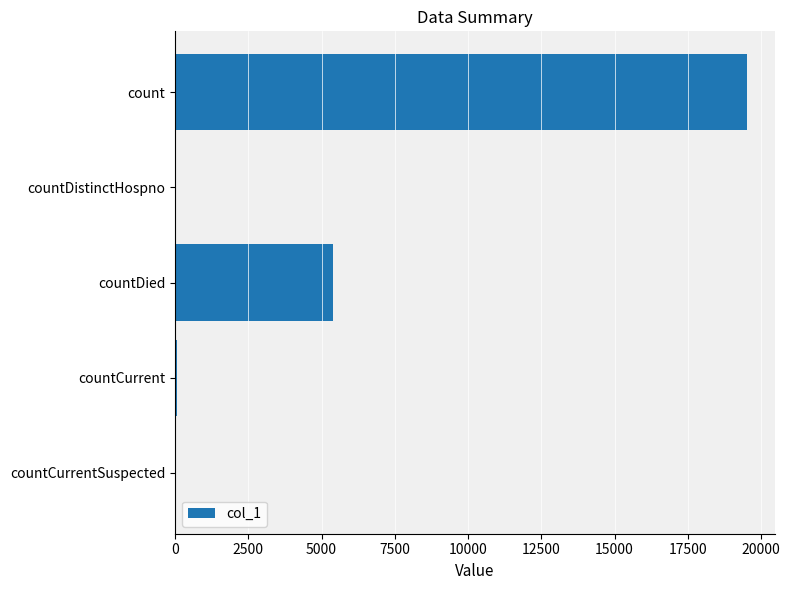

Between countCurrent and count, which is larger?

count